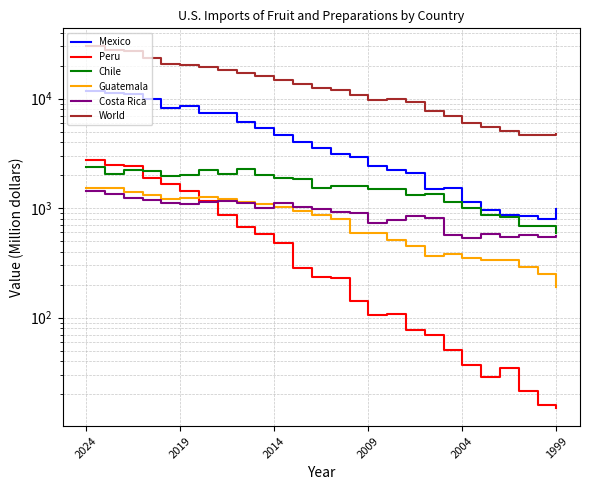

At which category is the sum across all series the highest?

2024